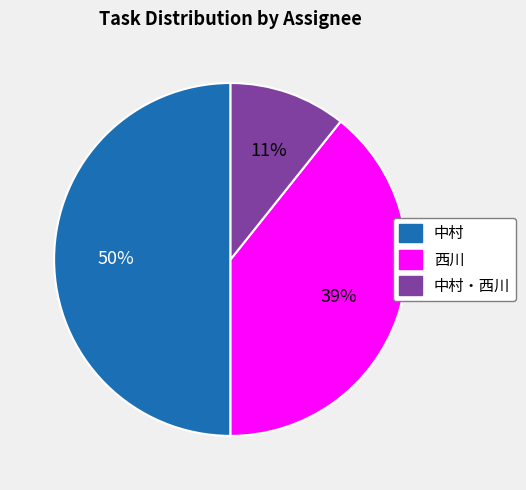

To the nearest percent, what portion does 中村・西川 represent?

11%